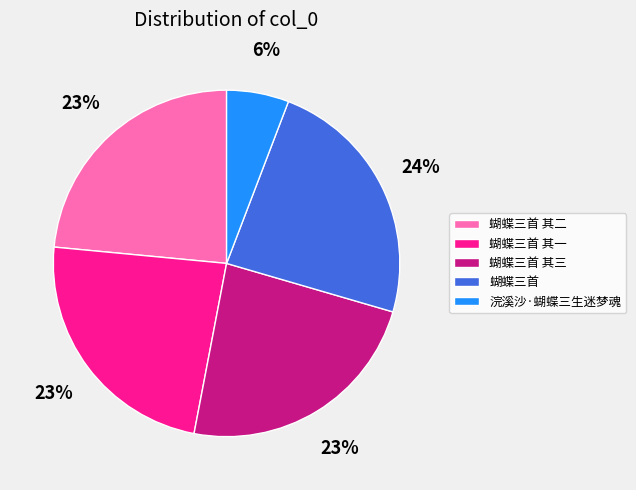

How many slices are in this pie chart?

5